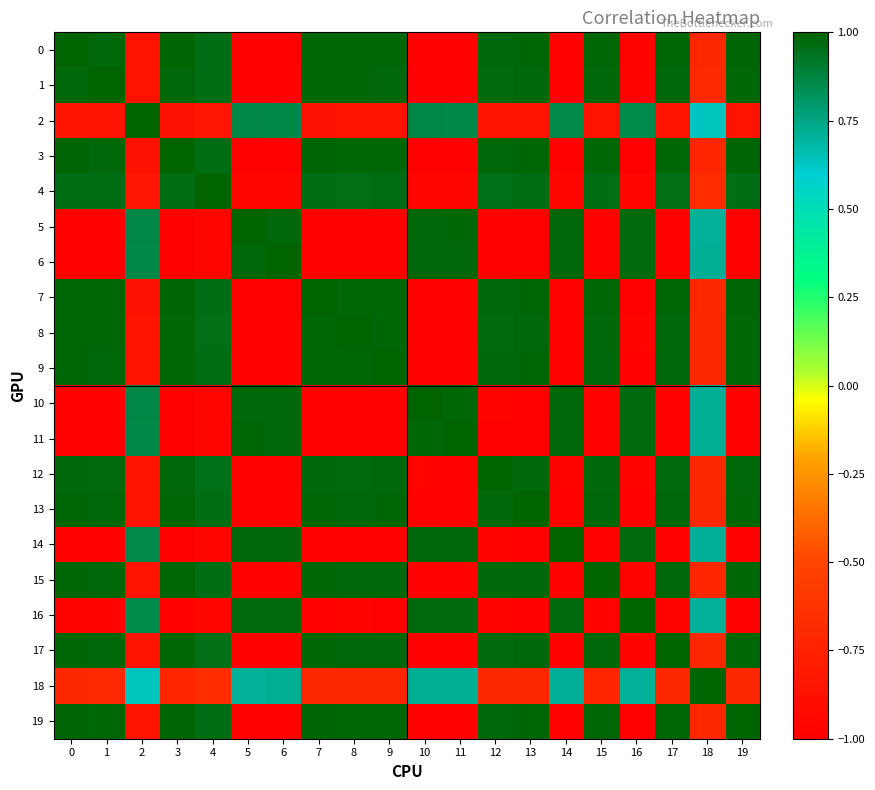

Reading right to left, what are all the values shown in this chart?

0: 19=1.0	18=-0.7	17=1.0	16=-1.0	15=1.0	14=-1.0	13=1.0	12=1.0	11=-1.0	10=-1.0	9=1.0	8=1.0	7=1.0	6=-1.0	5=-1.0	4=1.0	3=1.0	2=-0.9	1=1.0	0=1.0
1: 19=1.0	18=-0.7	17=1.0	16=-1.0	15=1.0	14=-1.0	13=1.0	12=1.0	11=-1.0	10=-1.0	9=1.0	8=1.0	7=1.0	6=-1.0	5=-1.0	4=1.0	3=1.0	2=-0.9	1=1.0	0=1.0
2: 19=-0.9	18=0.6	17=-0.9	16=0.9	15=-0.9	14=0.9	13=-0.9	12=-0.9	11=0.9	10=0.9	9=-0.9	8=-0.9	7=-0.9	6=0.9	5=0.9	4=-0.8	3=-0.9	2=1.0	1=-0.9	0=-0.9
3: 19=1.0	18=-0.7	17=1.0	16=-1.0	15=1.0	14=-1.0	13=1.0	12=1.0	11=-1.0	10=-1.0	9=1.0	8=1.0	7=1.0	6=-1.0	5=-1.0	4=1.0	3=1.0	2=-0.9	1=1.0	0=1.0
4: 19=1.0	18=-0.7	17=1.0	16=-1.0	15=1.0	14=-1.0	13=1.0	12=1.0	11=-1.0	10=-1.0	9=1.0	8=1.0	7=1.0	6=-1.0	5=-1.0	4=1.0	3=1.0	2=-0.8	1=1.0	0=1.0
5: 19=-1.0	18=0.7	17=-1.0	16=1.0	15=-1.0	14=1.0	13=-1.0	12=-1.0	11=1.0	10=1.0	9=-1.0	8=-1.0	7=-1.0	6=1.0	5=1.0	4=-1.0	3=-1.0	2=0.9	1=-1.0	0=-1.0
6: 19=-1.0	18=0.7	17=-1.0	16=1.0	15=-1.0	14=1.0	13=-1.0	12=-1.0	11=1.0	10=1.0	9=-1.0	8=-1.0	7=-1.0	6=1.0	5=1.0	4=-1.0	3=-1.0	2=0.9	1=-1.0	0=-1.0
7: 19=1.0	18=-0.7	17=1.0	16=-1.0	15=1.0	14=-1.0	13=1.0	12=1.0	11=-1.0	10=-1.0	9=1.0	8=1.0	7=1.0	6=-1.0	5=-1.0	4=1.0	3=1.0	2=-0.9	1=1.0	0=1.0
8: 19=1.0	18=-0.7	17=1.0	16=-1.0	15=1.0	14=-1.0	13=1.0	12=1.0	11=-1.0	10=-1.0	9=1.0	8=1.0	7=1.0	6=-1.0	5=-1.0	4=1.0	3=1.0	2=-0.9	1=1.0	0=1.0
9: 19=1.0	18=-0.7	17=1.0	16=-1.0	15=1.0	14=-1.0	13=1.0	12=1.0	11=-1.0	10=-1.0	9=1.0	8=1.0	7=1.0	6=-1.0	5=-1.0	4=1.0	3=1.0	2=-0.9	1=1.0	0=1.0
10: 19=-1.0	18=0.7	17=-1.0	16=1.0	15=-1.0	14=1.0	13=-1.0	12=-1.0	11=1.0	10=1.0	9=-1.0	8=-1.0	7=-1.0	6=1.0	5=1.0	4=-1.0	3=-1.0	2=0.9	1=-1.0	0=-1.0
11: 19=-1.0	18=0.7	17=-1.0	16=1.0	15=-1.0	14=1.0	13=-1.0	12=-1.0	11=1.0	10=1.0	9=-1.0	8=-1.0	7=-1.0	6=1.0	5=1.0	4=-1.0	3=-1.0	2=0.9	1=-1.0	0=-1.0
12: 19=1.0	18=-0.7	17=1.0	16=-1.0	15=1.0	14=-1.0	13=1.0	12=1.0	11=-1.0	10=-1.0	9=1.0	8=1.0	7=1.0	6=-1.0	5=-1.0	4=1.0	3=1.0	2=-0.9	1=1.0	0=1.0
13: 19=1.0	18=-0.7	17=1.0	16=-1.0	15=1.0	14=-1.0	13=1.0	12=1.0	11=-1.0	10=-1.0	9=1.0	8=1.0	7=1.0	6=-1.0	5=-1.0	4=1.0	3=1.0	2=-0.9	1=1.0	0=1.0
14: 19=-1.0	18=0.7	17=-1.0	16=1.0	15=-1.0	14=1.0	13=-1.0	12=-1.0	11=1.0	10=1.0	9=-1.0	8=-1.0	7=-1.0	6=1.0	5=1.0	4=-1.0	3=-1.0	2=0.9	1=-1.0	0=-1.0
15: 19=1.0	18=-0.7	17=1.0	16=-1.0	15=1.0	14=-1.0	13=1.0	12=1.0	11=-1.0	10=-1.0	9=1.0	8=1.0	7=1.0	6=-1.0	5=-1.0	4=1.0	3=1.0	2=-0.9	1=1.0	0=1.0
16: 19=-1.0	18=0.7	17=-1.0	16=1.0	15=-1.0	14=1.0	13=-1.0	12=-1.0	11=1.0	10=1.0	9=-1.0	8=-1.0	7=-1.0	6=1.0	5=1.0	4=-1.0	3=-1.0	2=0.9	1=-1.0	0=-1.0
17: 19=1.0	18=-0.7	17=1.0	16=-1.0	15=1.0	14=-1.0	13=1.0	12=1.0	11=-1.0	10=-1.0	9=1.0	8=1.0	7=1.0	6=-1.0	5=-1.0	4=1.0	3=1.0	2=-0.9	1=1.0	0=1.0
18: 19=-0.7	18=1.0	17=-0.7	16=0.7	15=-0.7	14=0.7	13=-0.7	12=-0.7	11=0.7	10=0.7	9=-0.7	8=-0.7	7=-0.7	6=0.7	5=0.7	4=-0.7	3=-0.7	2=0.6	1=-0.7	0=-0.7
19: 19=1.0	18=-0.7	17=1.0	16=-1.0	15=1.0	14=-1.0	13=1.0	12=1.0	11=-1.0	10=-1.0	9=1.0	8=1.0	7=1.0	6=-1.0	5=-1.0	4=1.0	3=1.0	2=-0.9	1=1.0	0=1.0